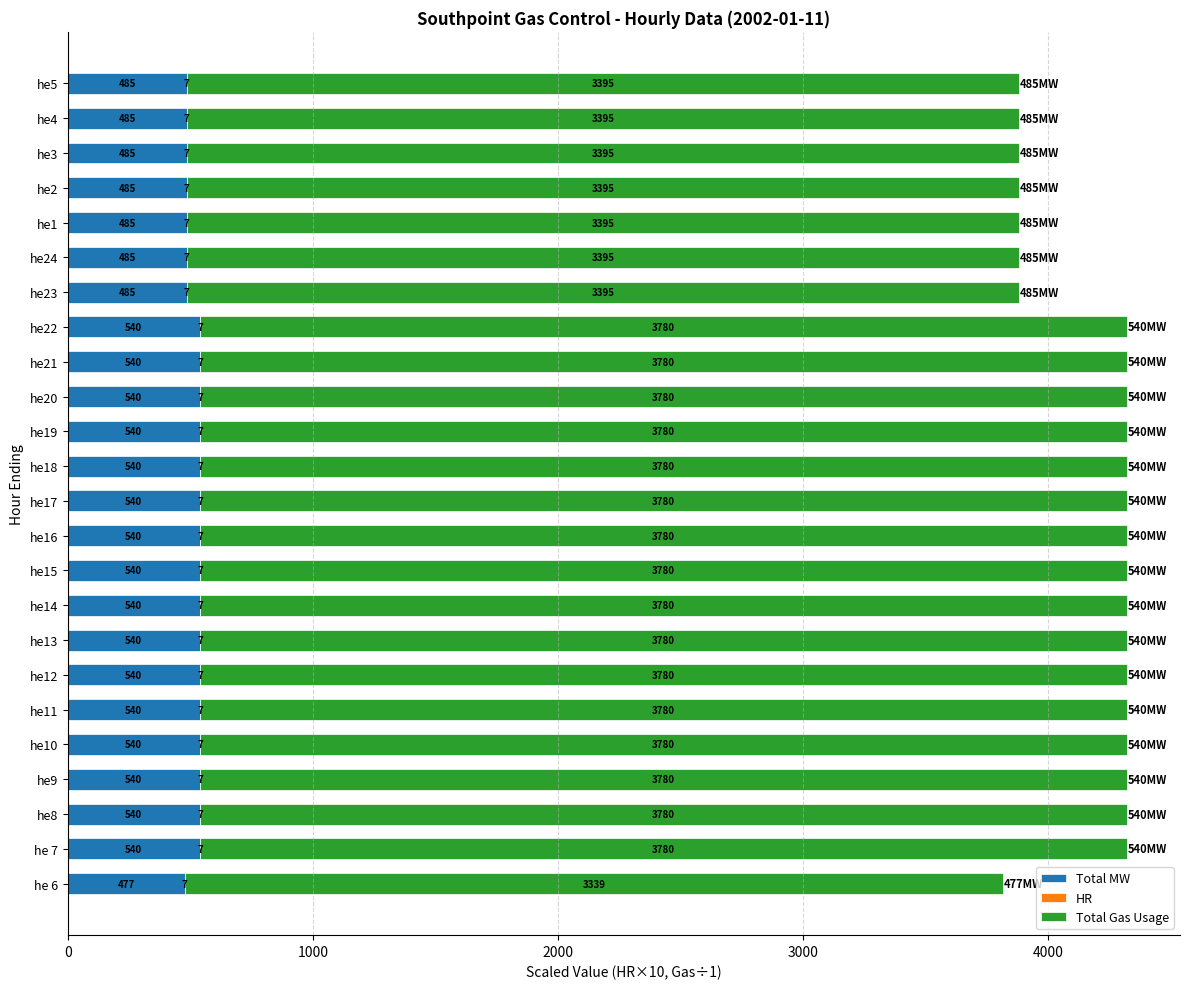

The Total MW series shows 540.0 at he8. True or false?

True